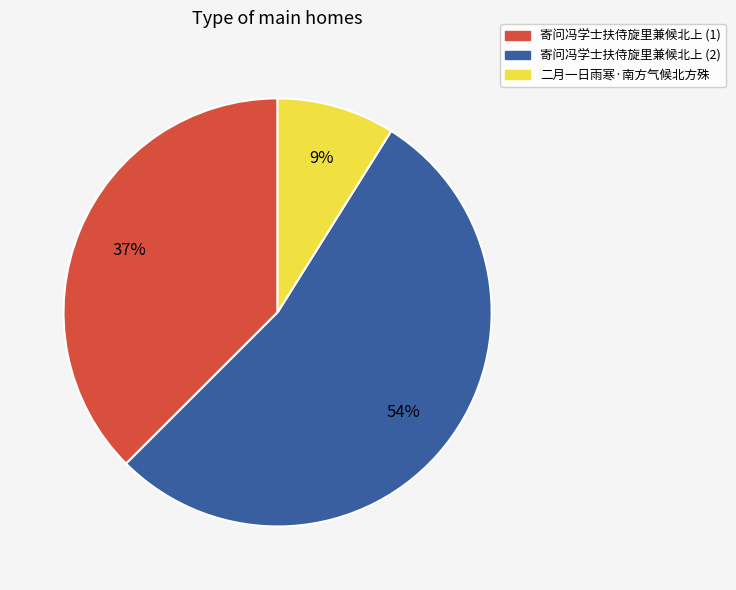

How many slices are in this pie chart?

3